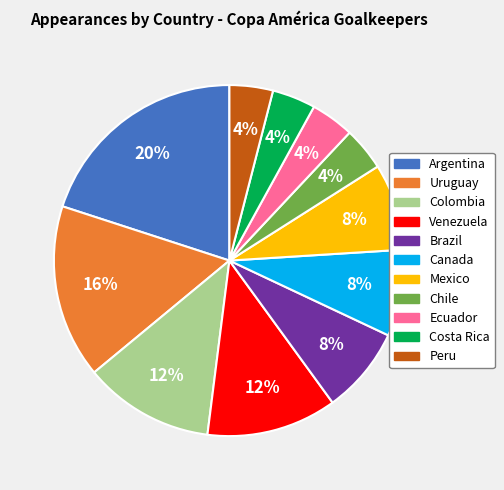

To the nearest percent, what is the average slice percentage?

9%